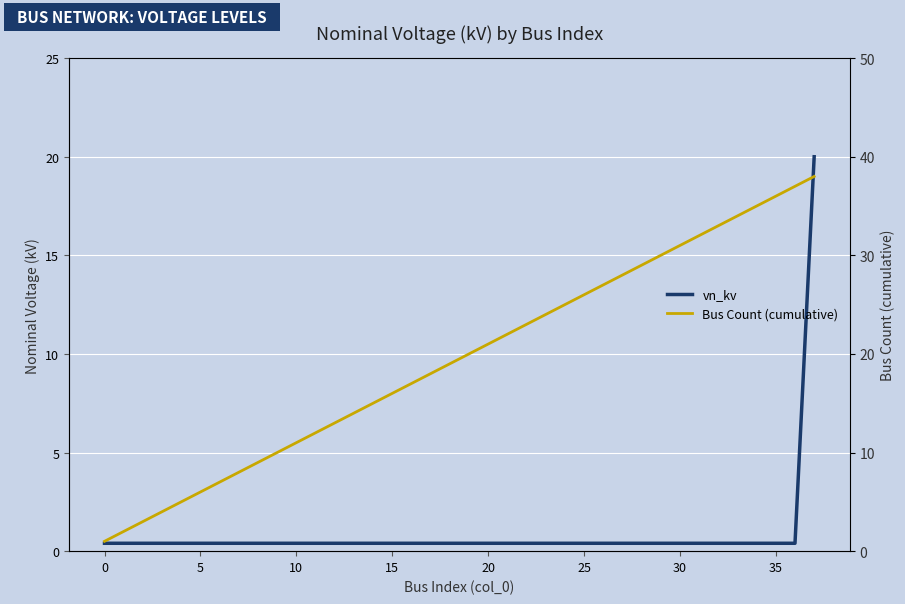

What is the spread (max minus min) of values at 15?

4.6